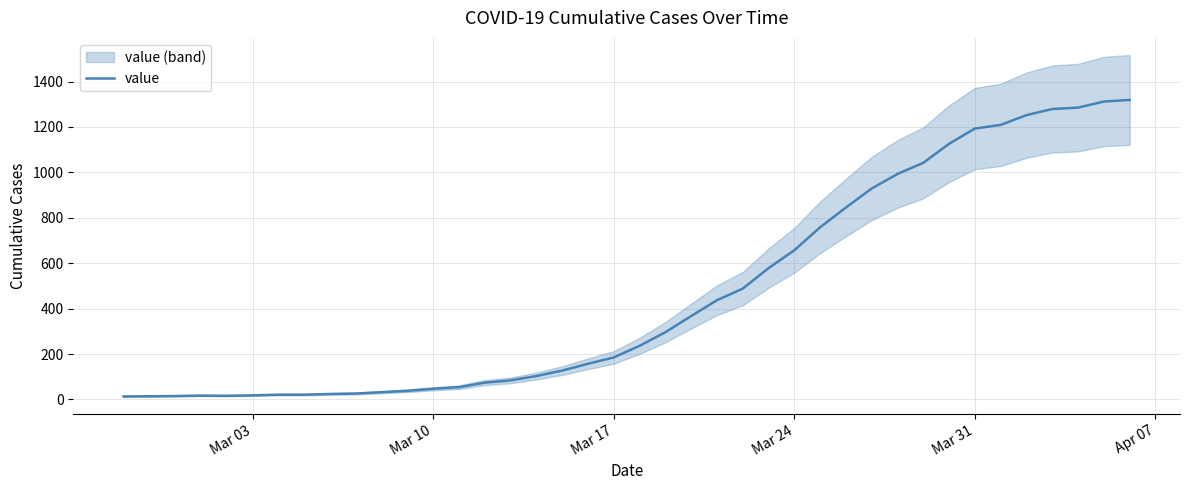

What is the maximum value for value?

1319